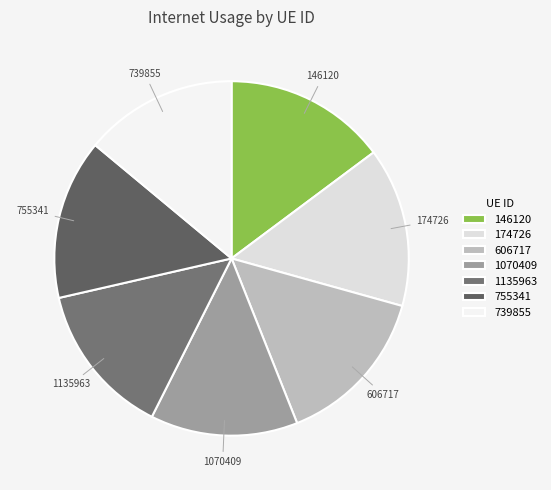

What is the smallest slice in the pie chart?

1070409